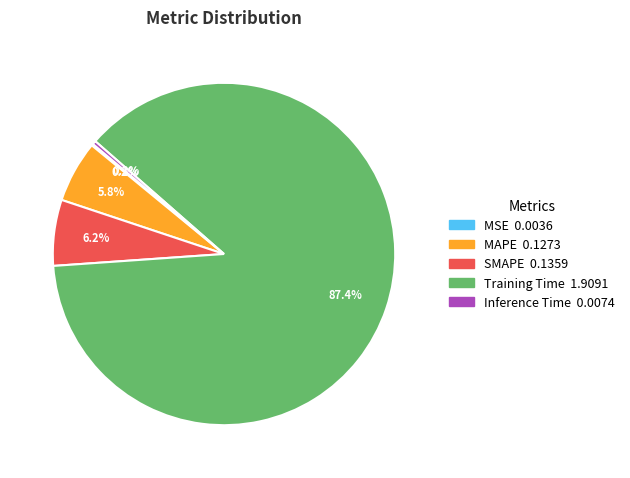

Which category has the biggest portion of the pie?

Training Time